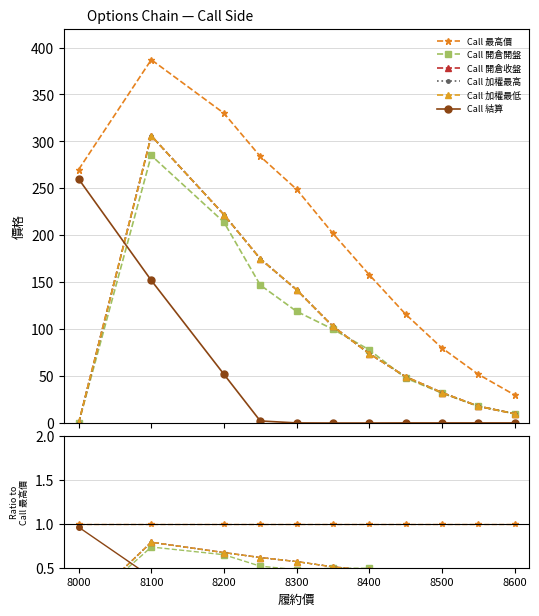

Is it true that Call 開倉收盤 equals 0.3 at 8400?

False